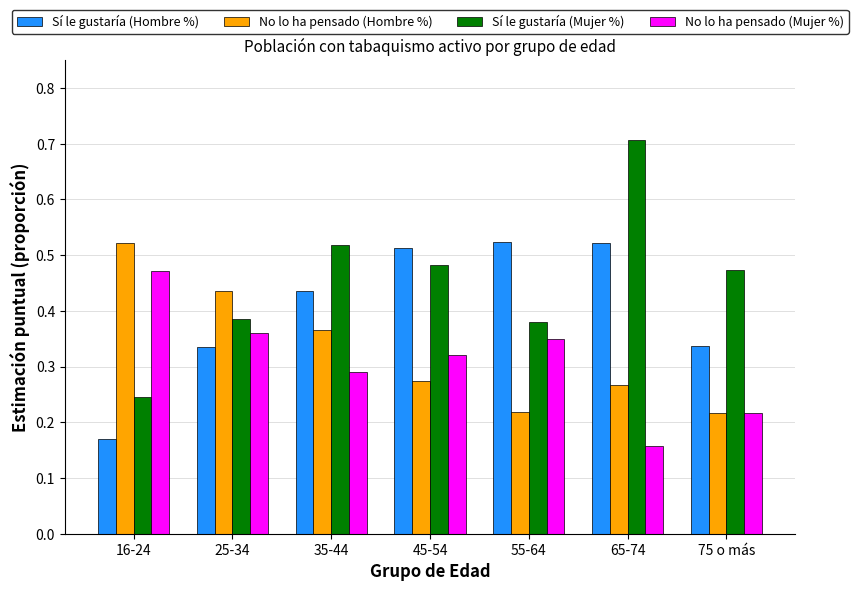

What is the maximum value shown in the chart?

0.7